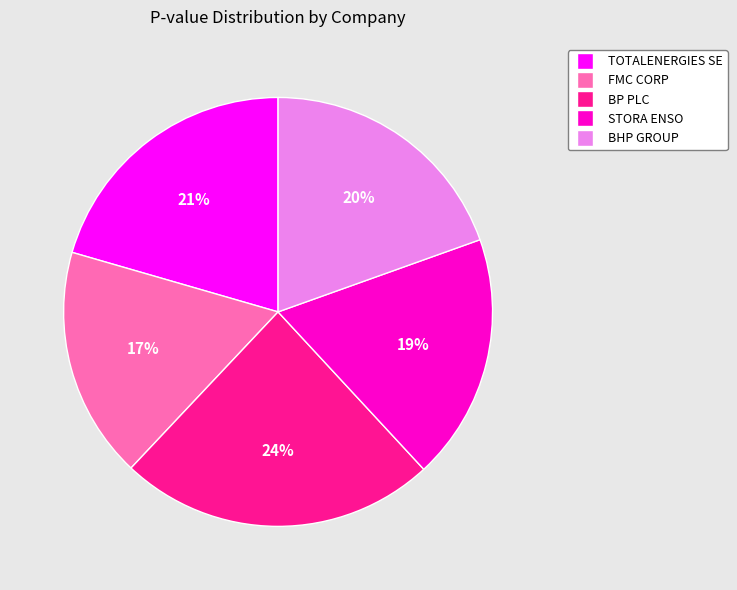

Is it true that TOTALENERGIES SE is 35% of the pie?

False